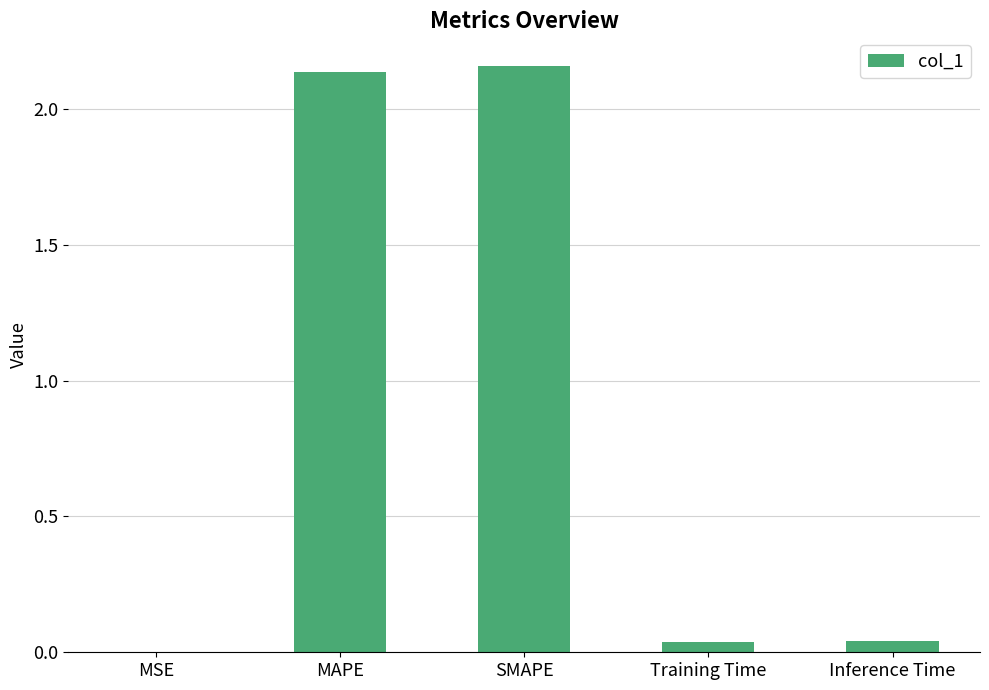

The chart shows a value of 0.0 at Training Time. True or false?

True